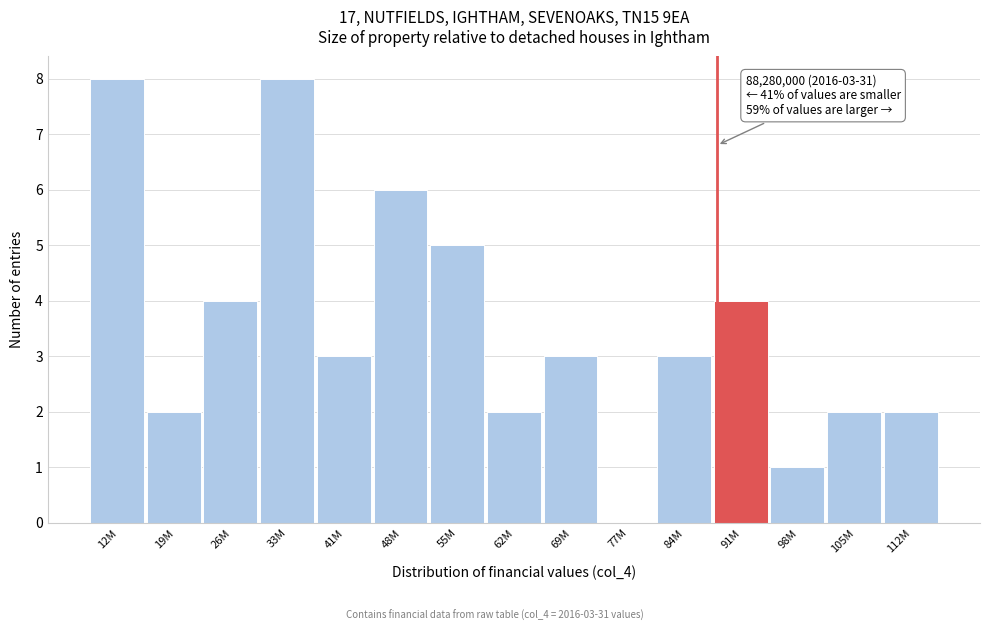

Reading right to left, transcribe all the data shown in this chart.

112M=2	105M=2	98M=1	91M=4	84M=3	77M=0	69M=3	62M=2	55M=5	48M=6	41M=3	33M=8	26M=4	19M=2	12M=8